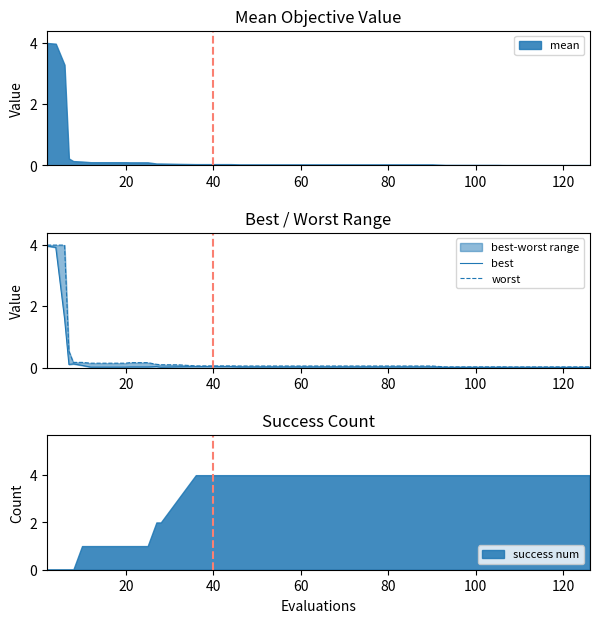

Rank the series by their maximum value, from lowest to highest.

best, worst